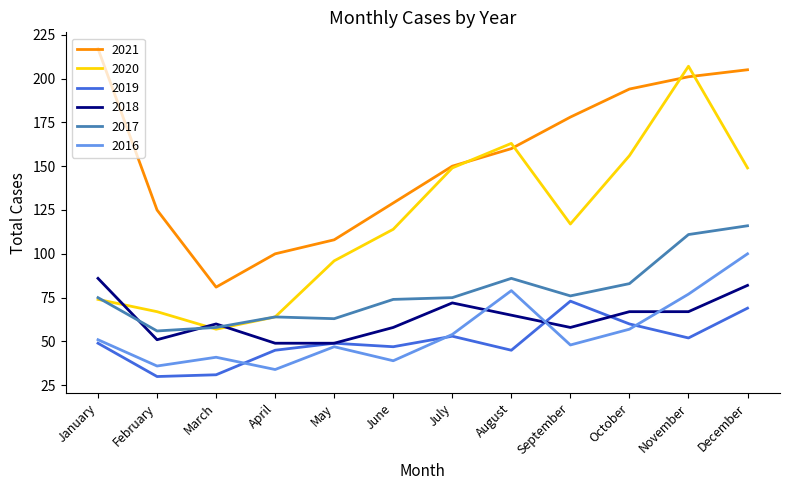

Is this an area chart (filled region under the line)?

No